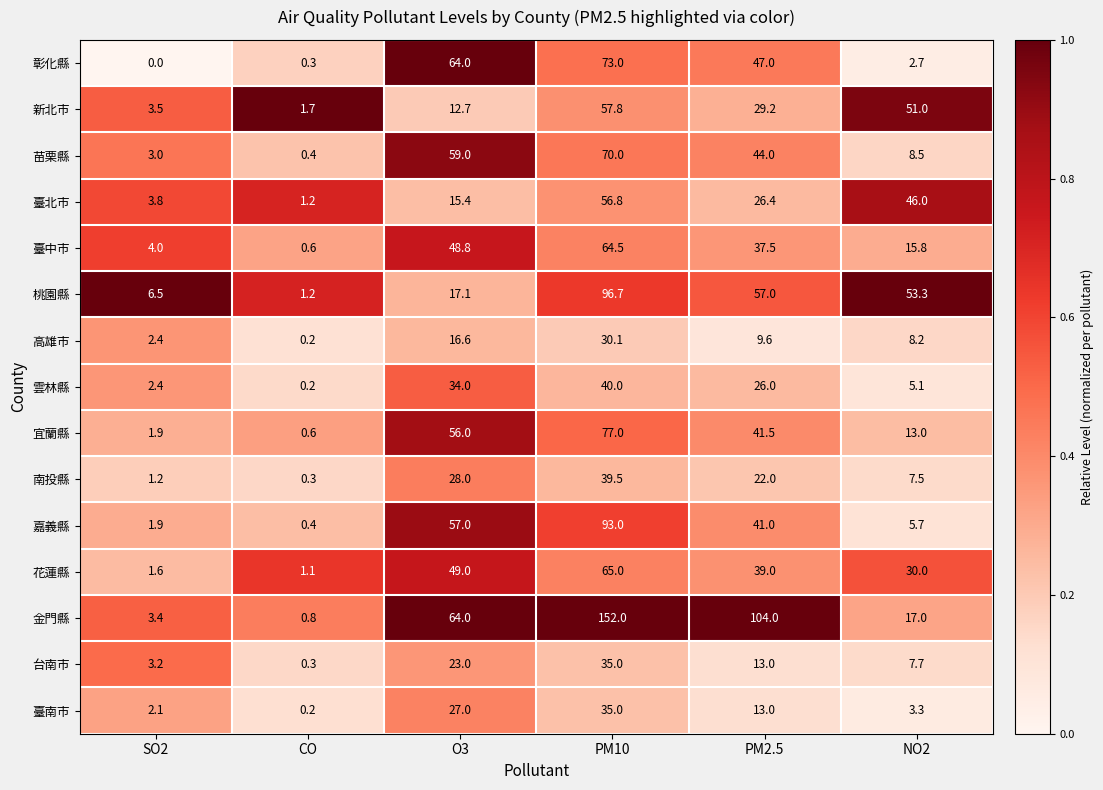

What is the average value of the 臺南市 series?

13.4